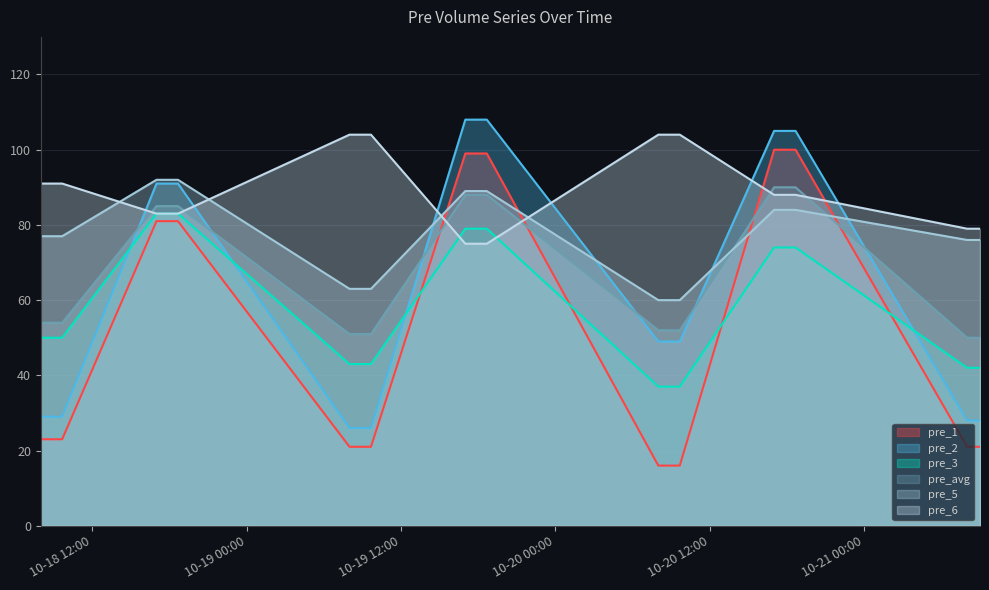

Which has a higher value, 2016-10-18 18:00:00 or 2016-10-19 08:20:00?

2016-10-18 18:00:00